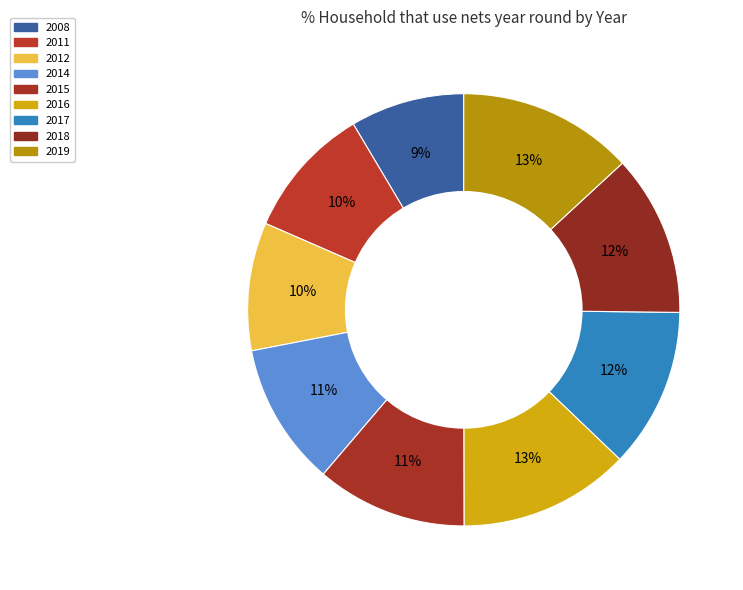

Approximately how many times larger is the value at 2012 compared to 2016?

0.7